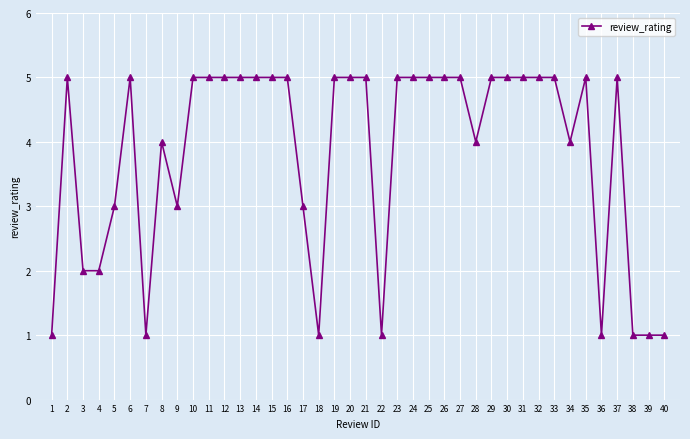

Is this an area chart (filled region under the line)?

No